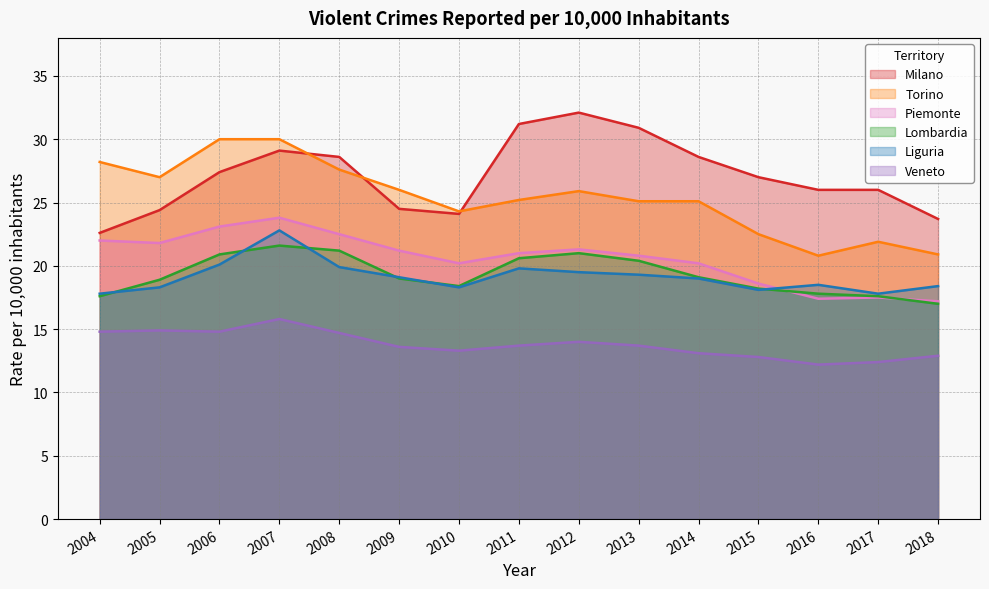

Is it true that Piemonte equals 41.5 at 2007?

False